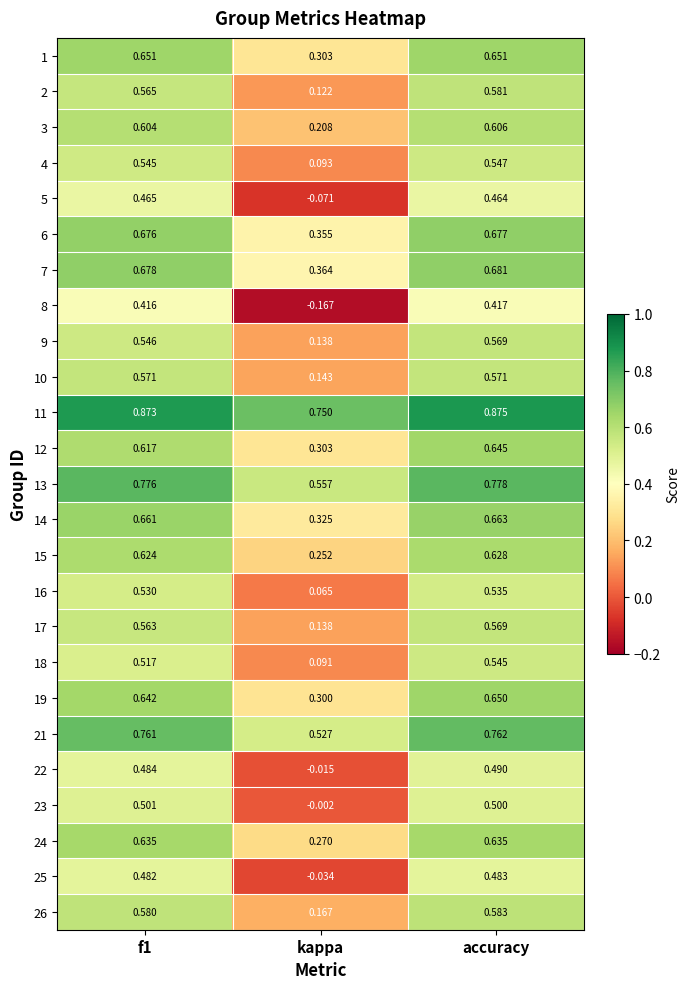

Is the value of 23 at kappa greater than the value of 10 at f1?

No